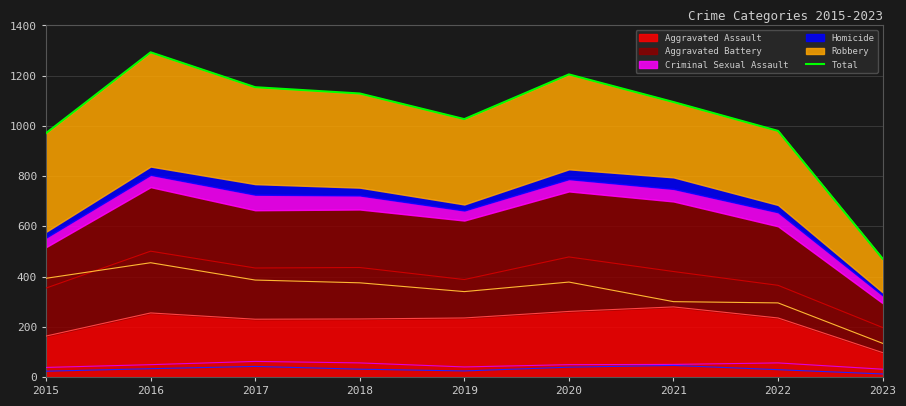

List the labels in order of value, largest first.

2016, 2020, 2017, 2018, 2021, 2019, 2022, 2015, 2023